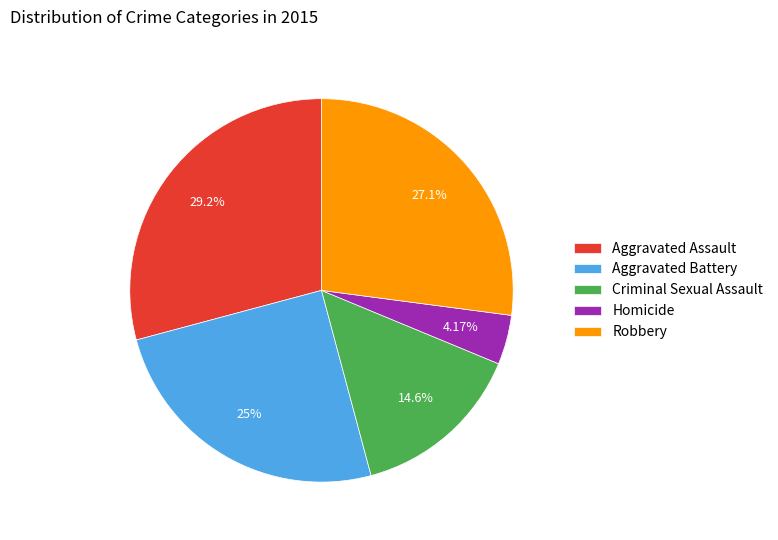

Combined, do Robbery and Aggravated Assault account for over 50%?

Yes